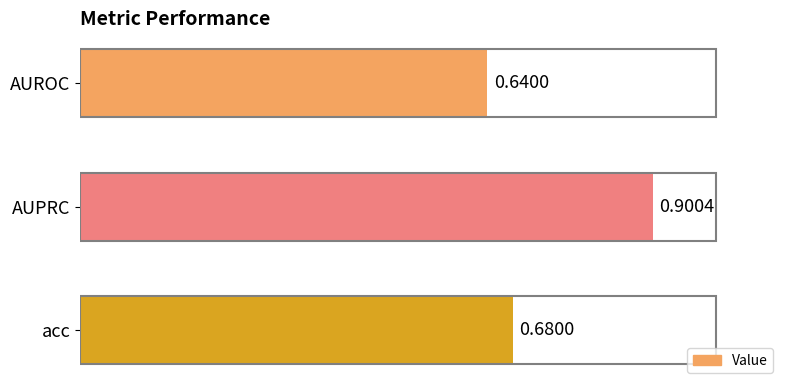

Which category has the highest value across all series?

AUPRC